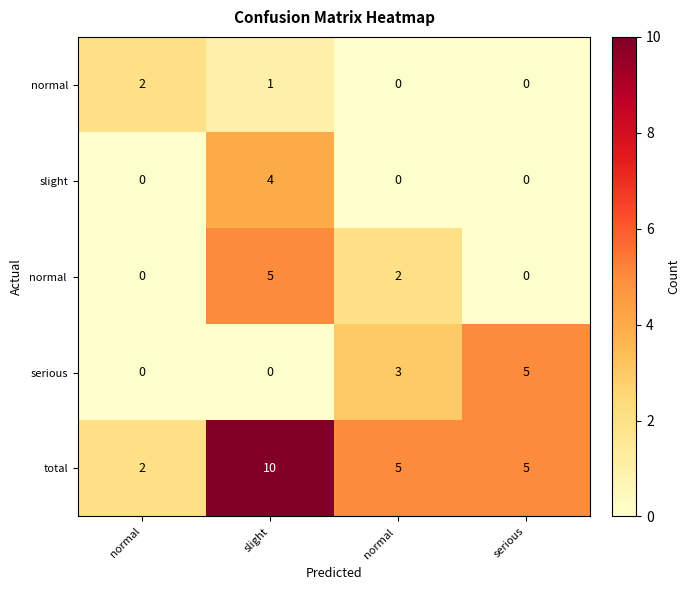

What is the difference between the highest and lowest values at slight?

10